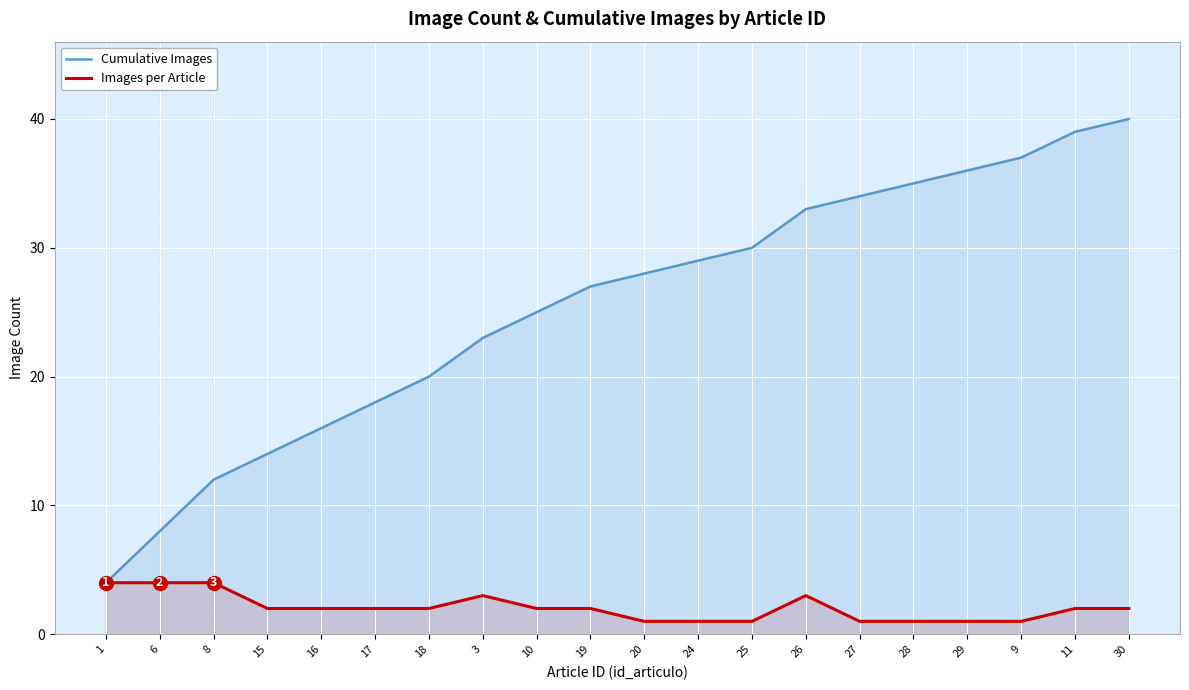

What is the total value across all series at 28?

36